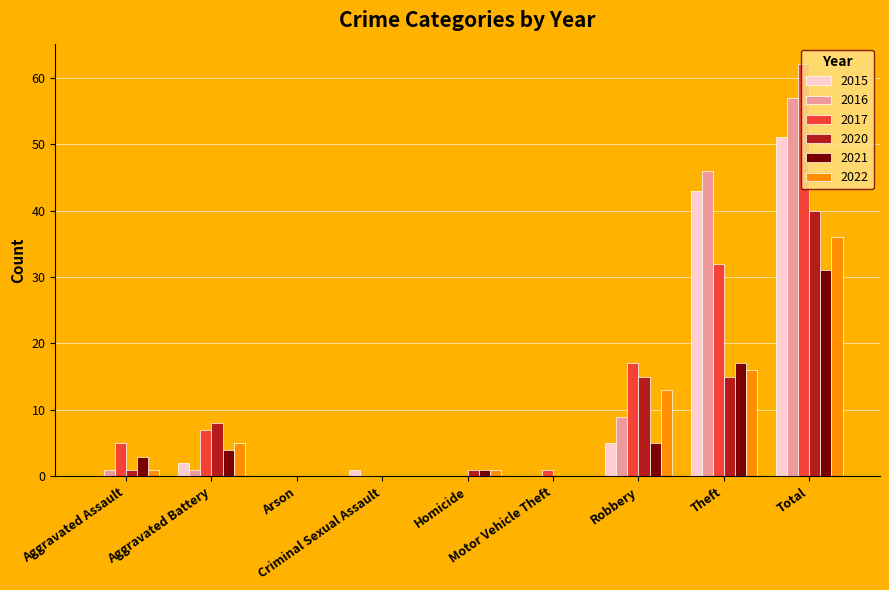

How many groups of bars are there?

9